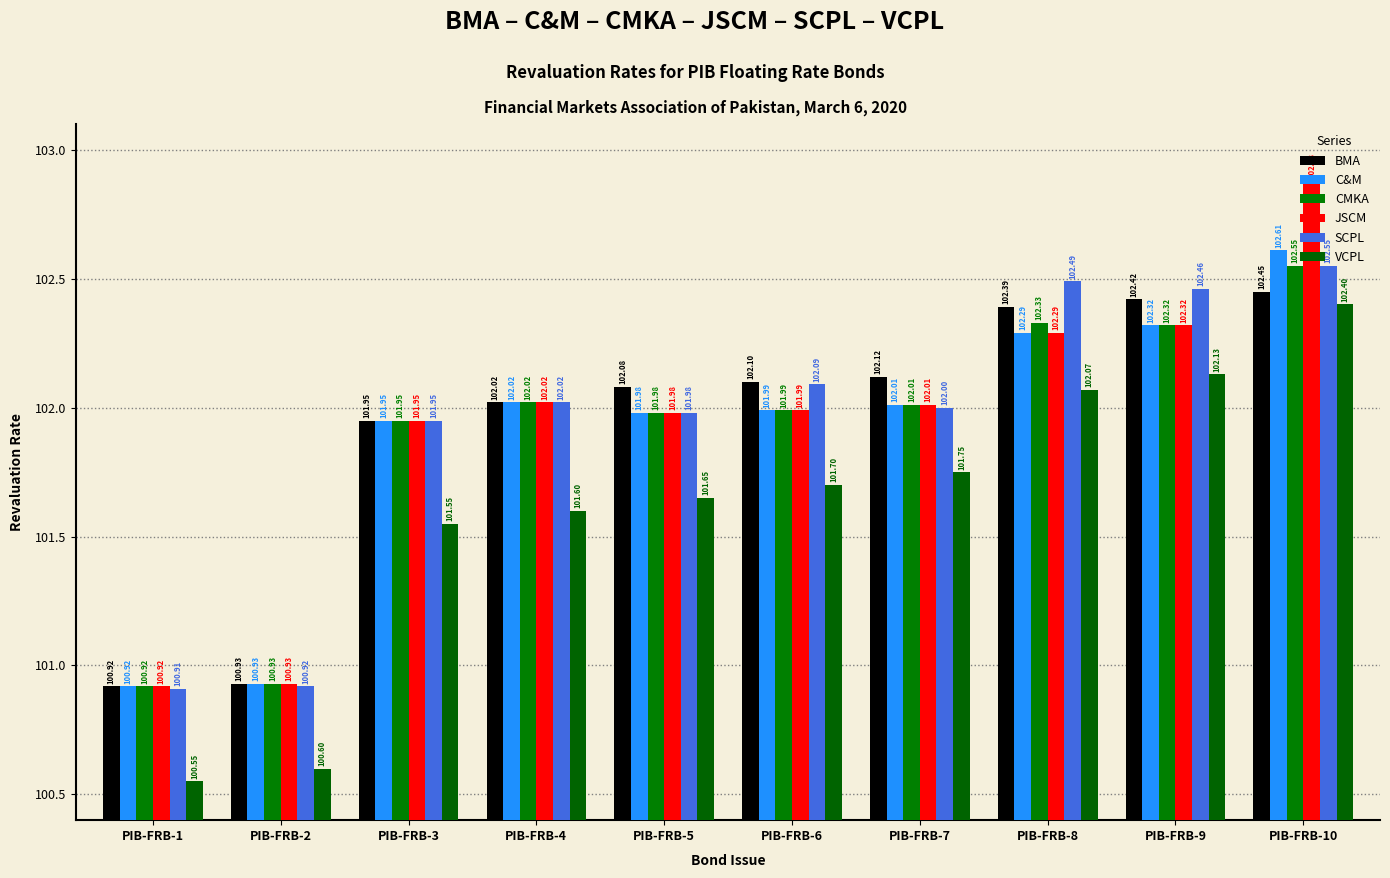

Which label corresponds to the smallest value in the chart?

PIB-FRB-1